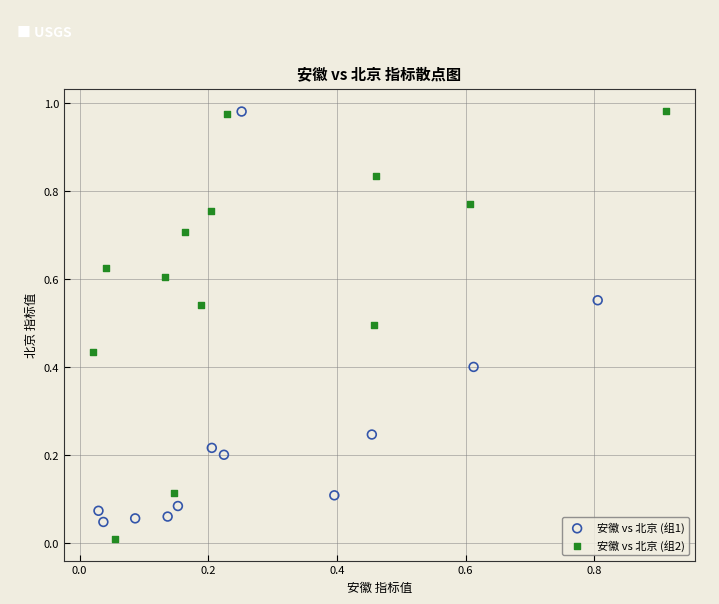

What are all the series names shown in the legend?

安徽 vs 北京 (组1), 安徽 vs 北京 (组2)